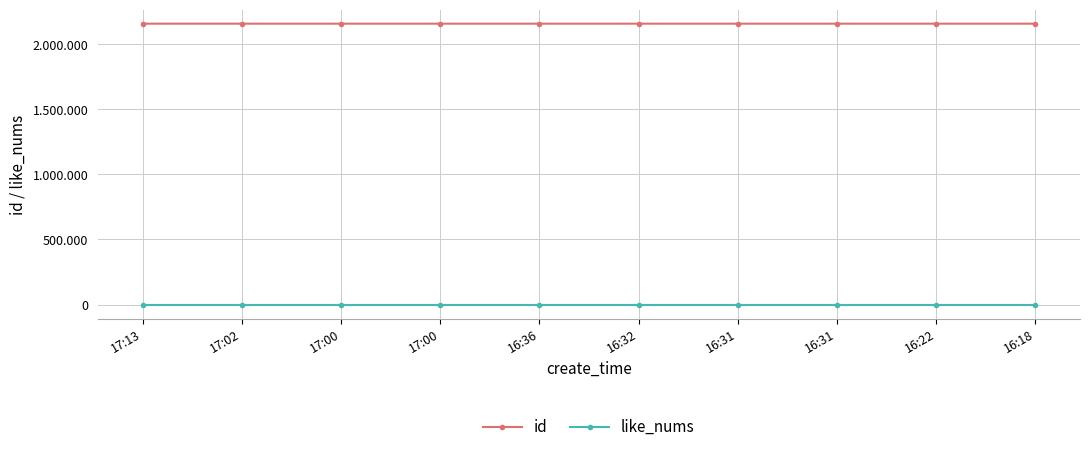

Which category has the highest value in the id series?

17:13